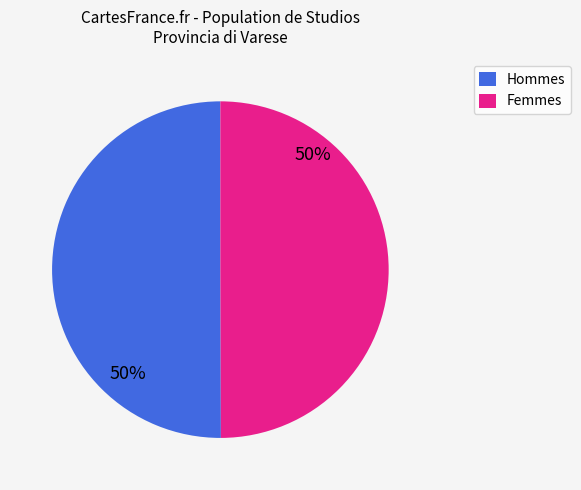

Combined, do Hommes and Femmes account for over 50%?

Yes